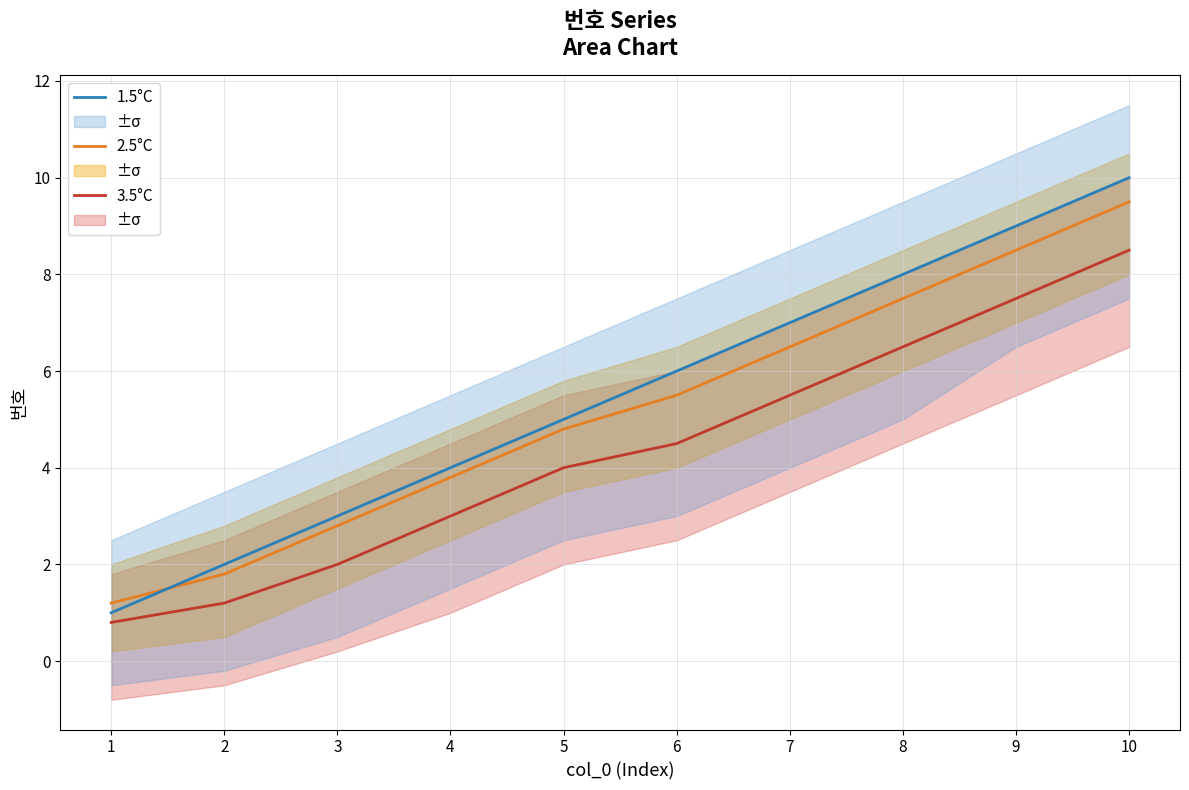

Rank the categories by 1.5°C value from lowest to highest.

1, 2, 3, 4, 5, 6, 7, 8, 9, 10